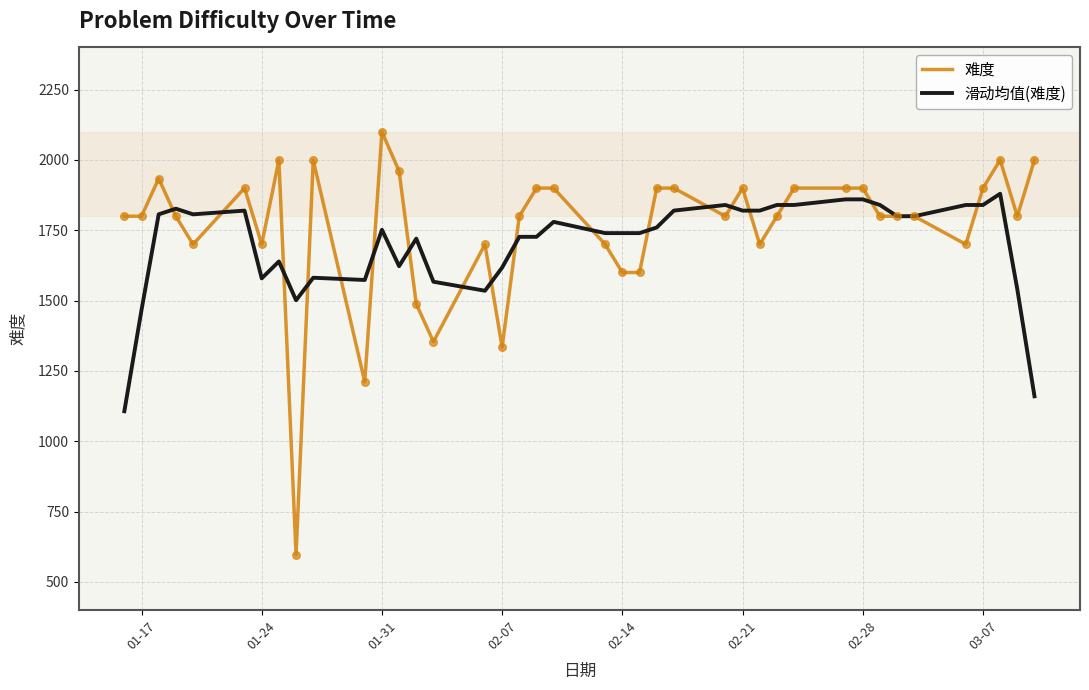

Which series reaches the minimum Y coordinate?

难度